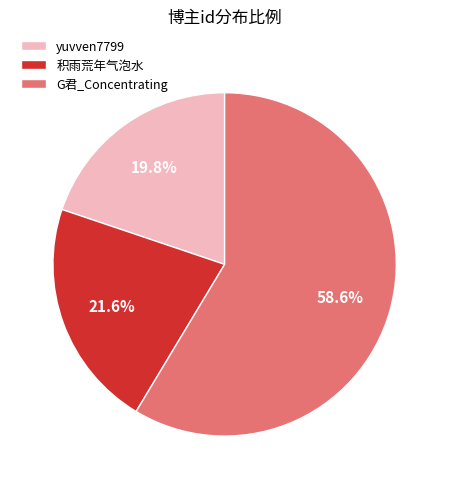

The yuvven7799 slice represents 20% of the pie. True or false?

True